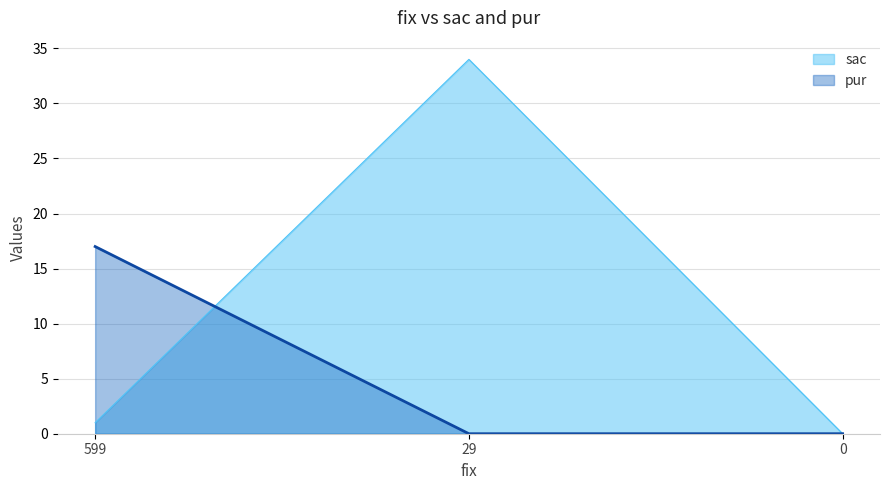

Reading right to left, what are all the values shown in this chart?

sac: 0	34	1
pur: 0	0	17